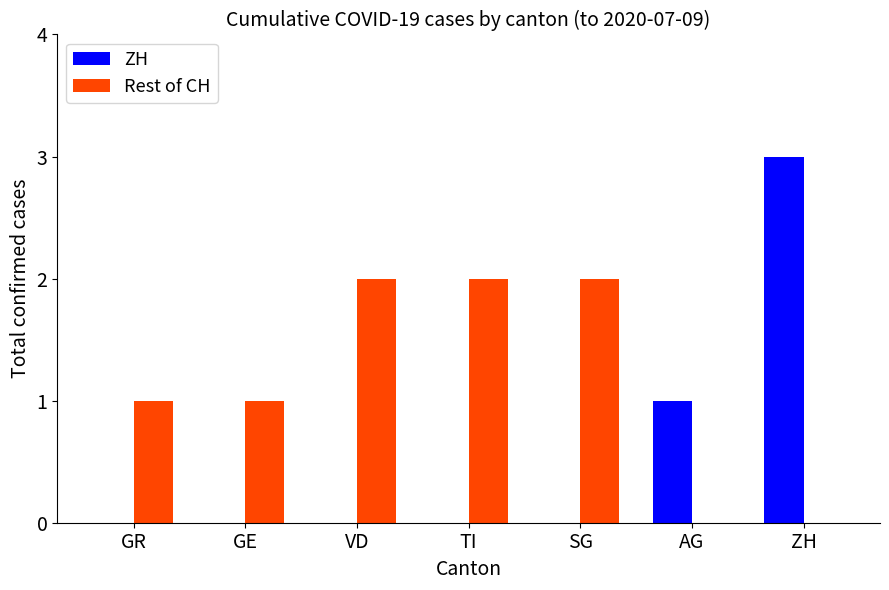

Reading left to right, extract all data points from this chart.

ZH: GR=0	GE=0	VD=0	TI=0	SG=0	AG=1	ZH=3
Rest of CH: GR=1	GE=1	VD=2	TI=2	SG=2	AG=0	ZH=0